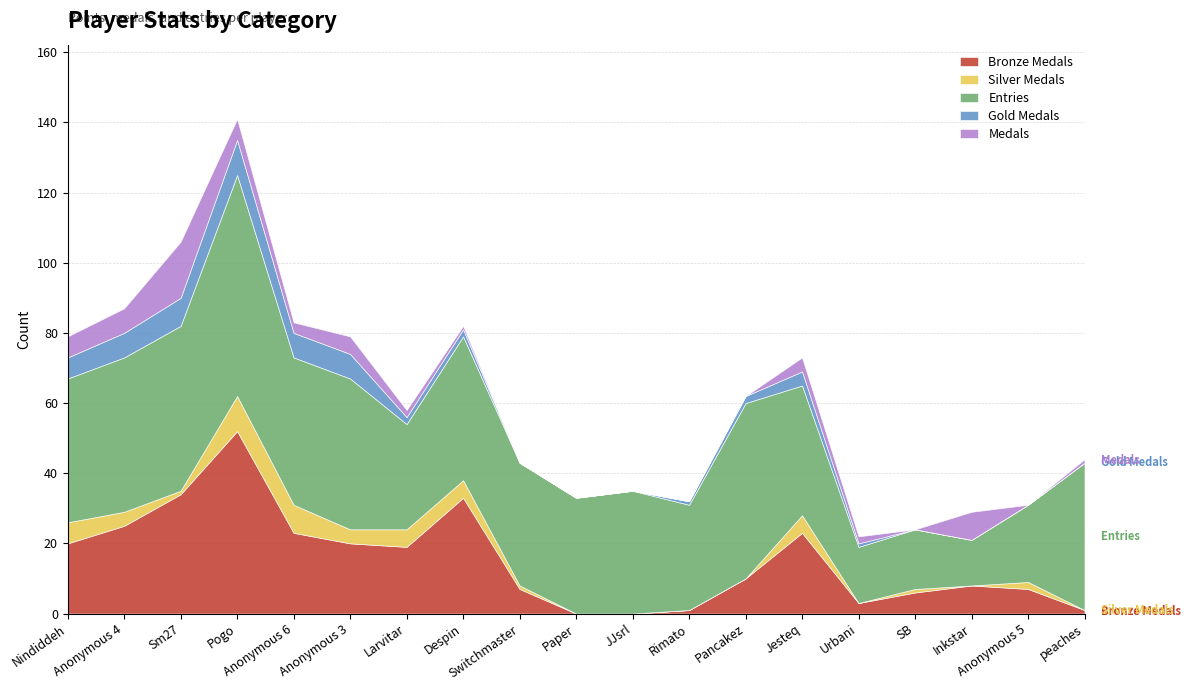

In Entries, how many points are higher than both neighbors (excluding endpoints)?

6